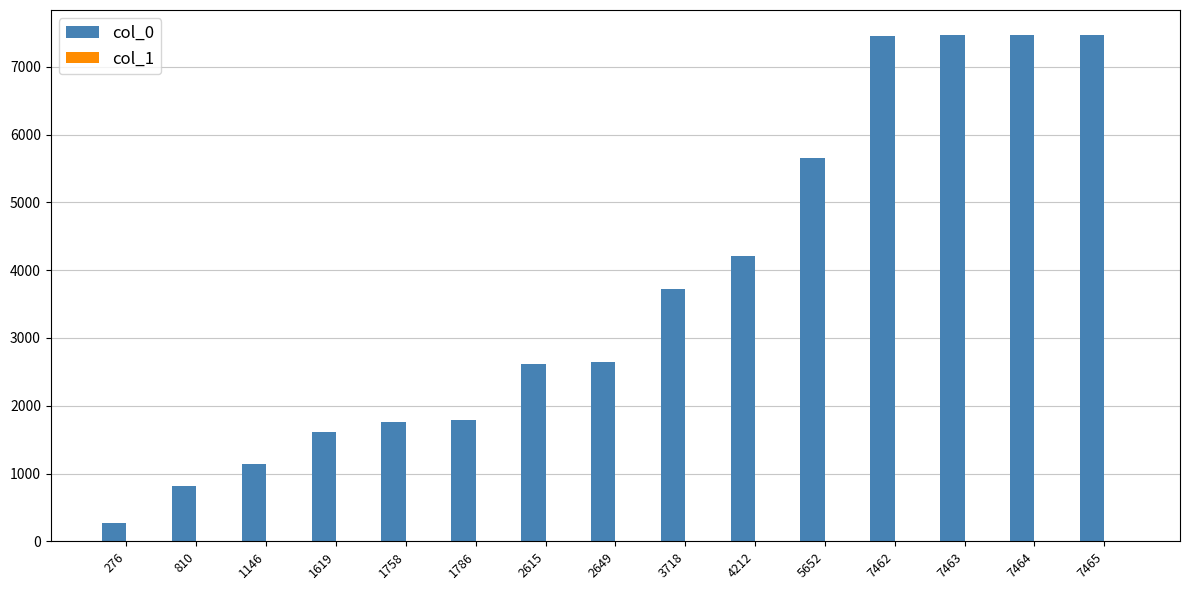

True or false: col_0 has a value of 2497 at 7465.

False